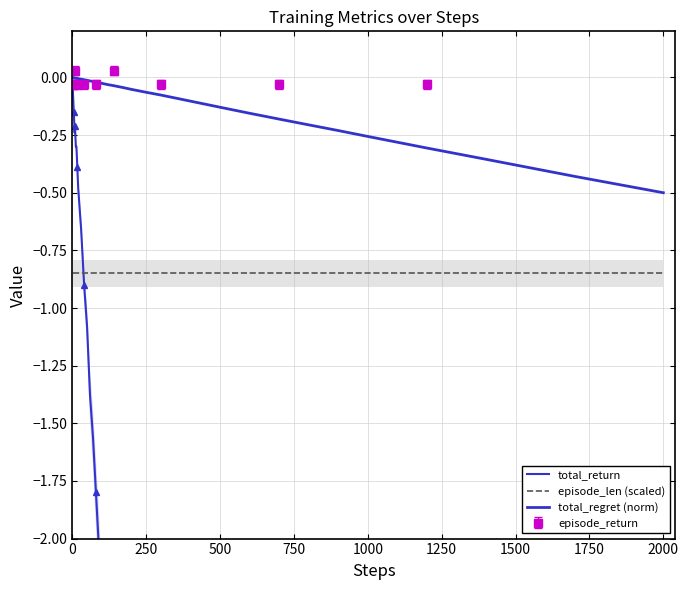

True or false: episode_len (scaled) has a value of -1.3 at 37.

False